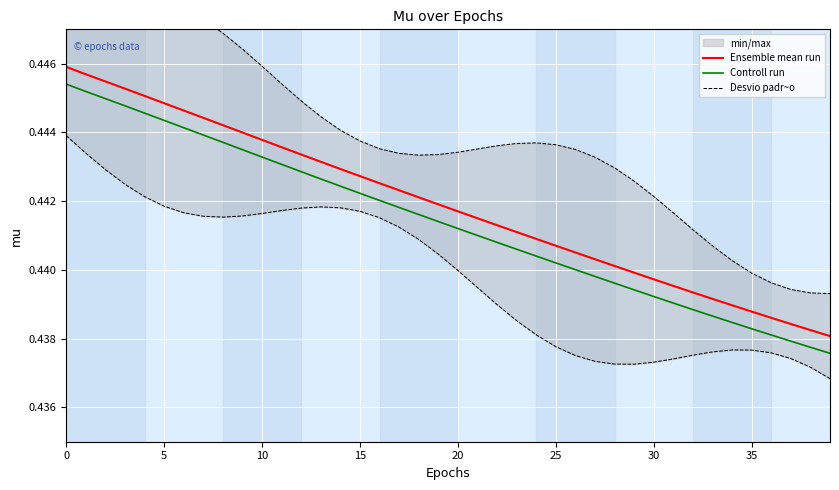

True or false: Controll run has a value of 0.4 at 18.

True